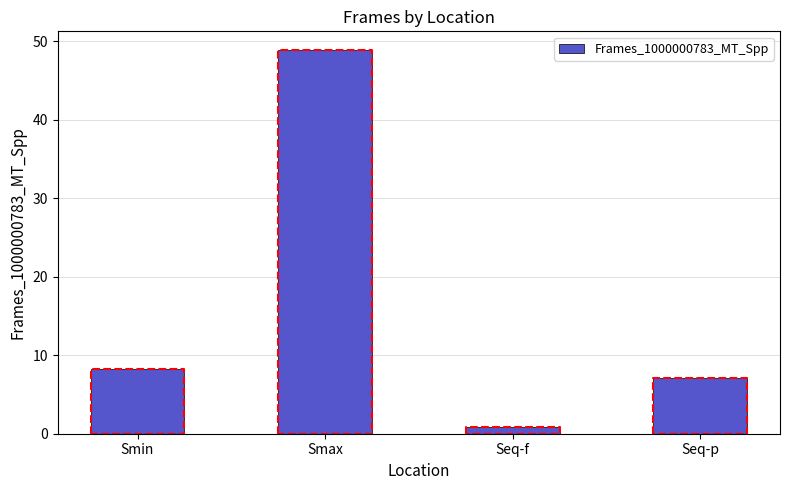

Count the number of values greater than 8.

2